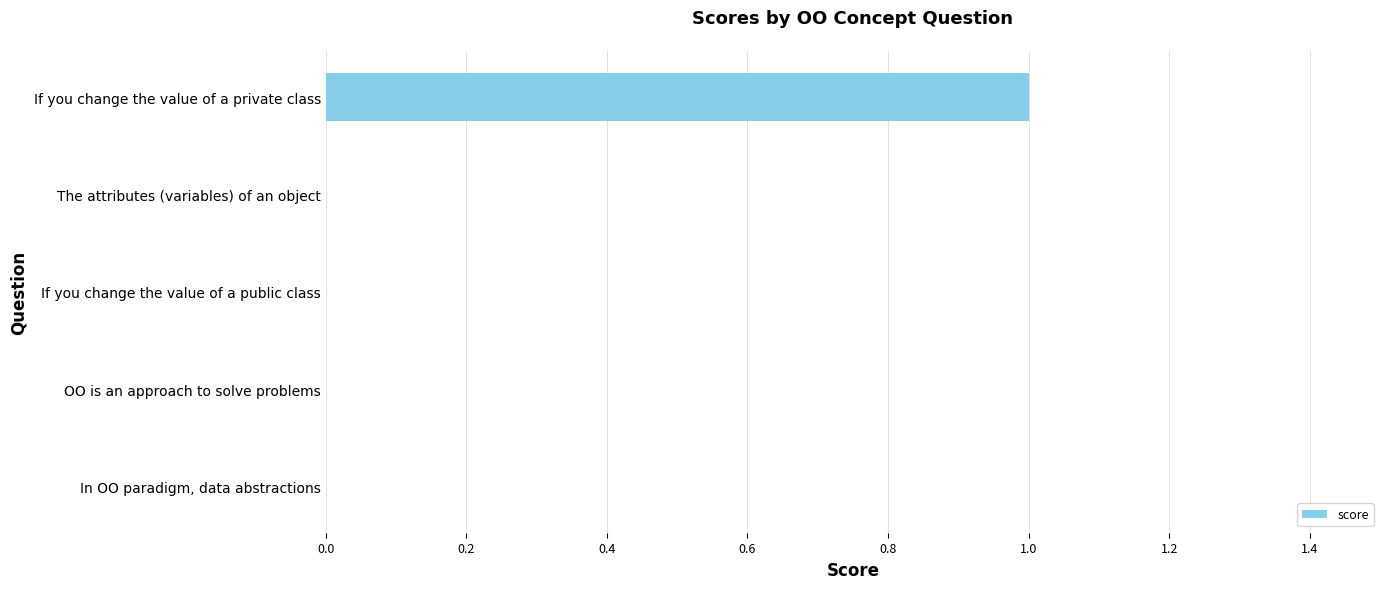

The chart shows a value of 0 at If you change the value of a private class. True or false?

False